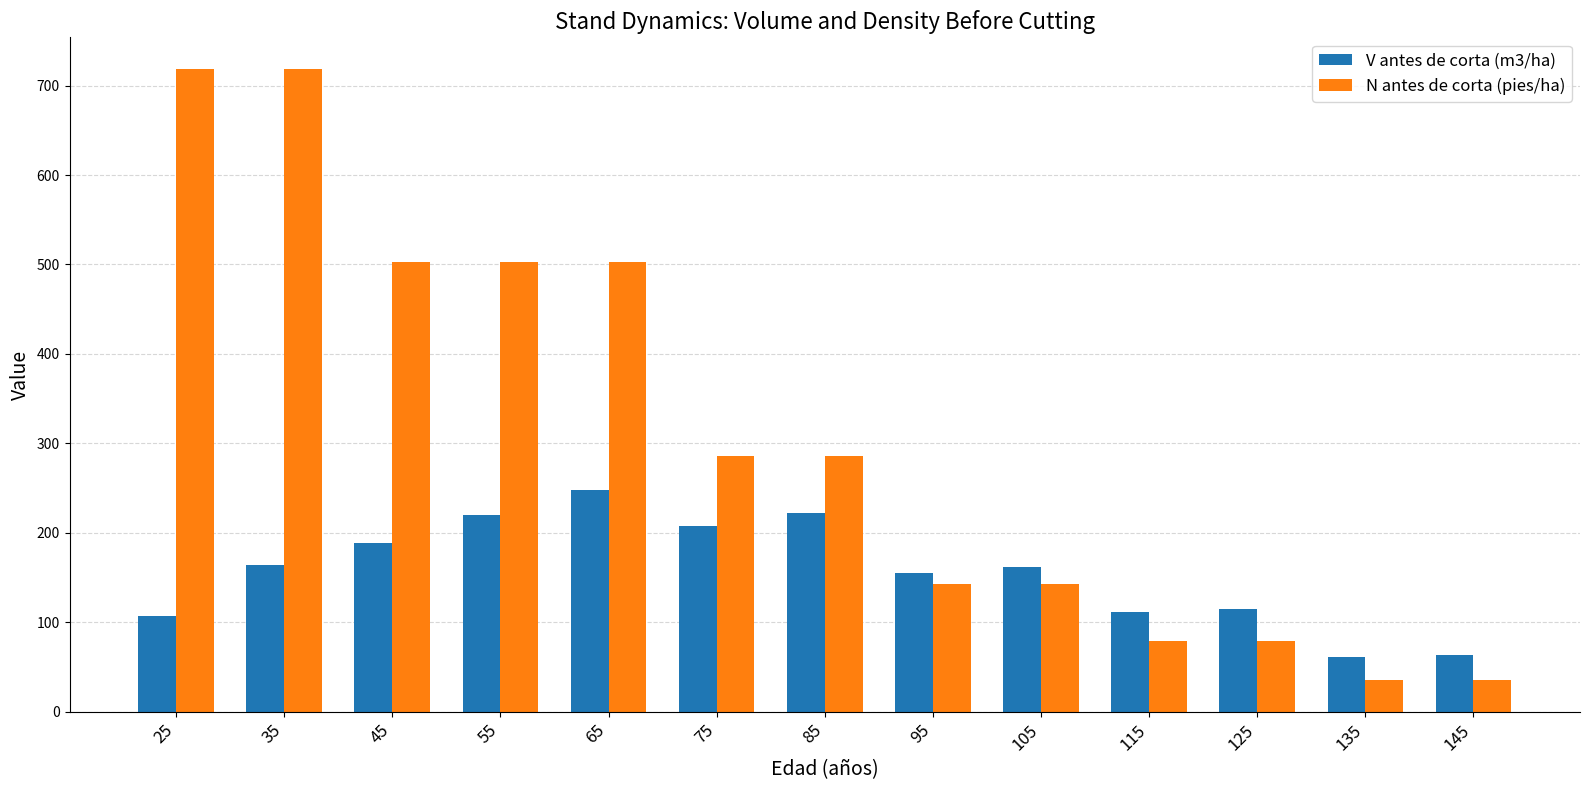

How many data points in N antes de corta (pies/ha) are above 286?

7